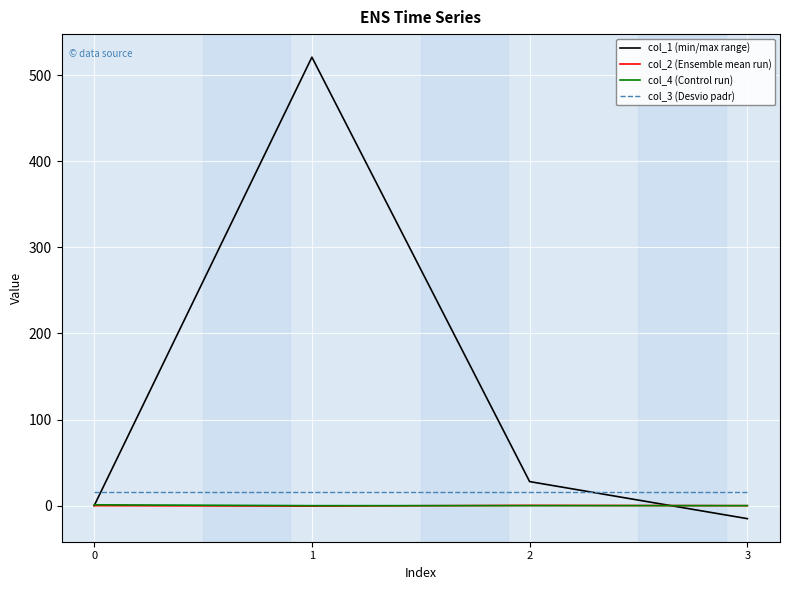

What is the difference between the second highest and minimum values in the col_2 (Ensemble mean run) series?

0.6